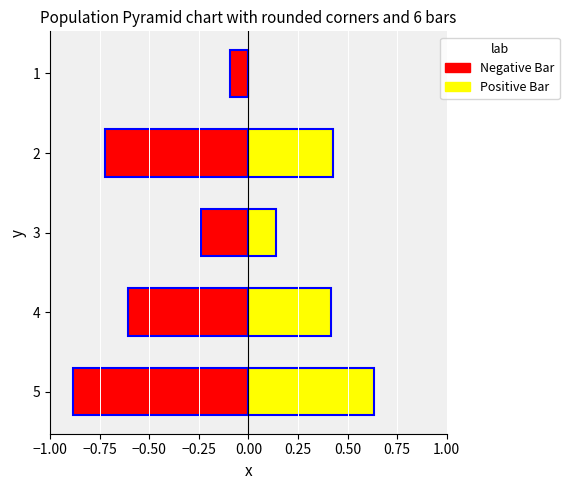

Does the chart contain stacked bars?

No